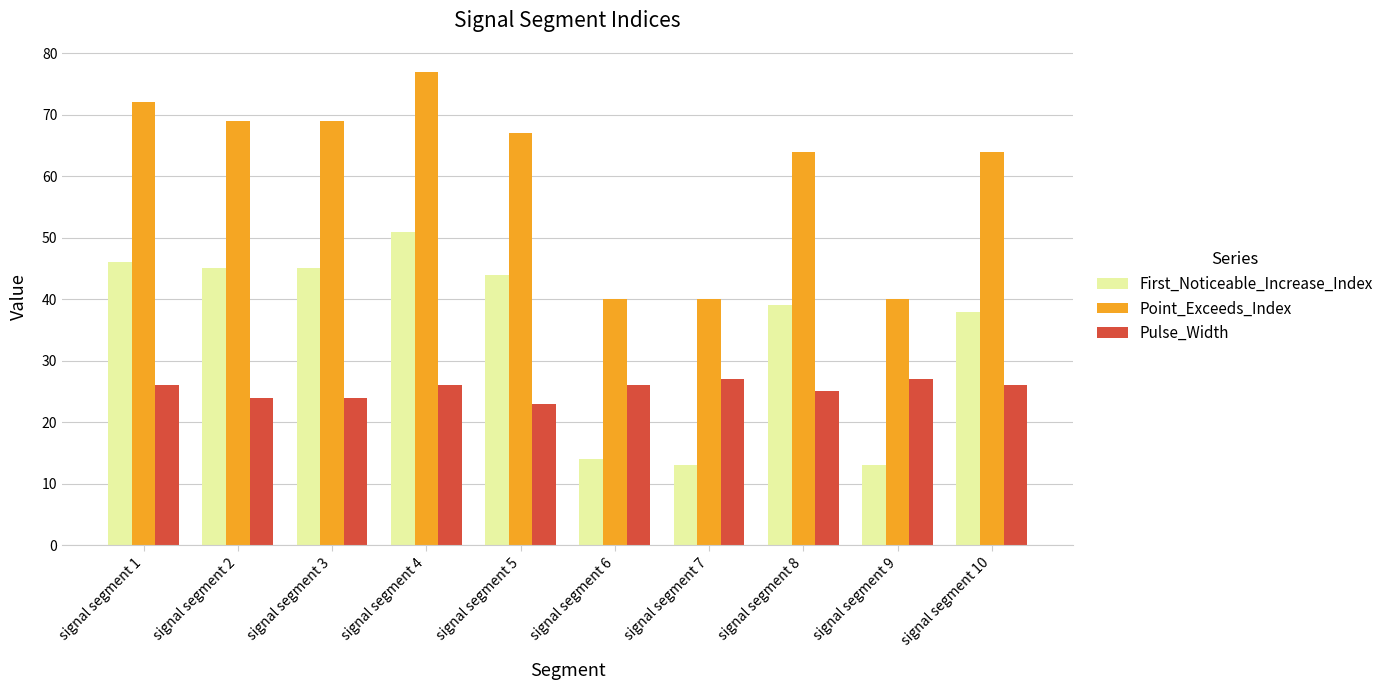

What is the spread (max minus min) of values at signal segment 7?

27